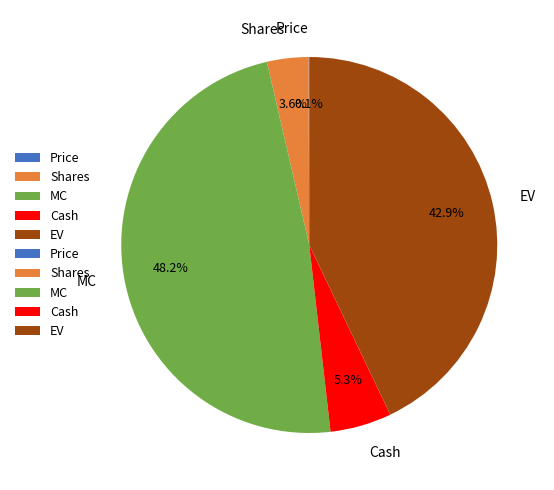

Approximately how many times larger is the value at MC compared to Cash?

9.1